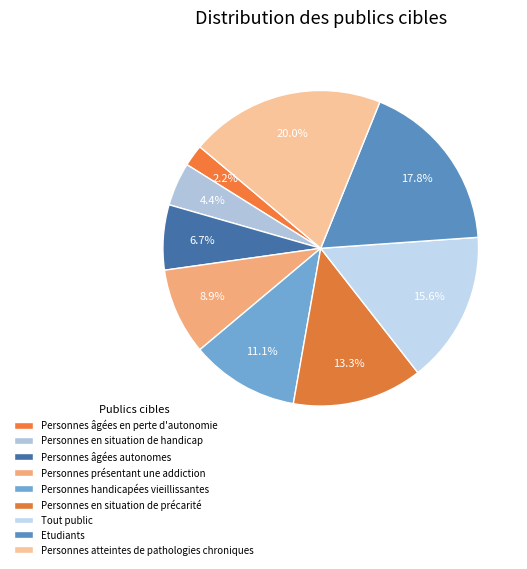

Which has a higher value, Tout public or Personnes présentant une addiction?

Tout public